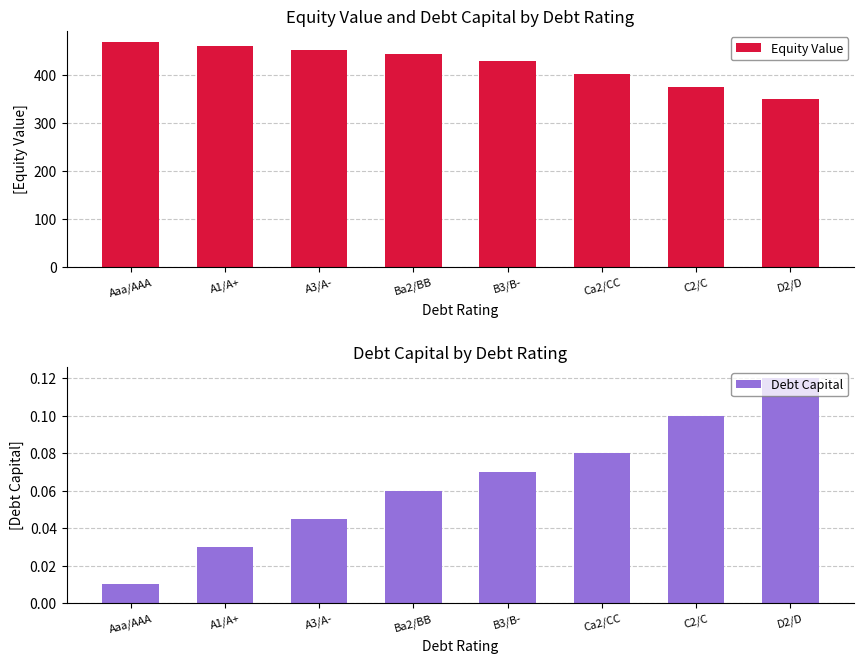

At how many categories does at least one series exceed 103?

8